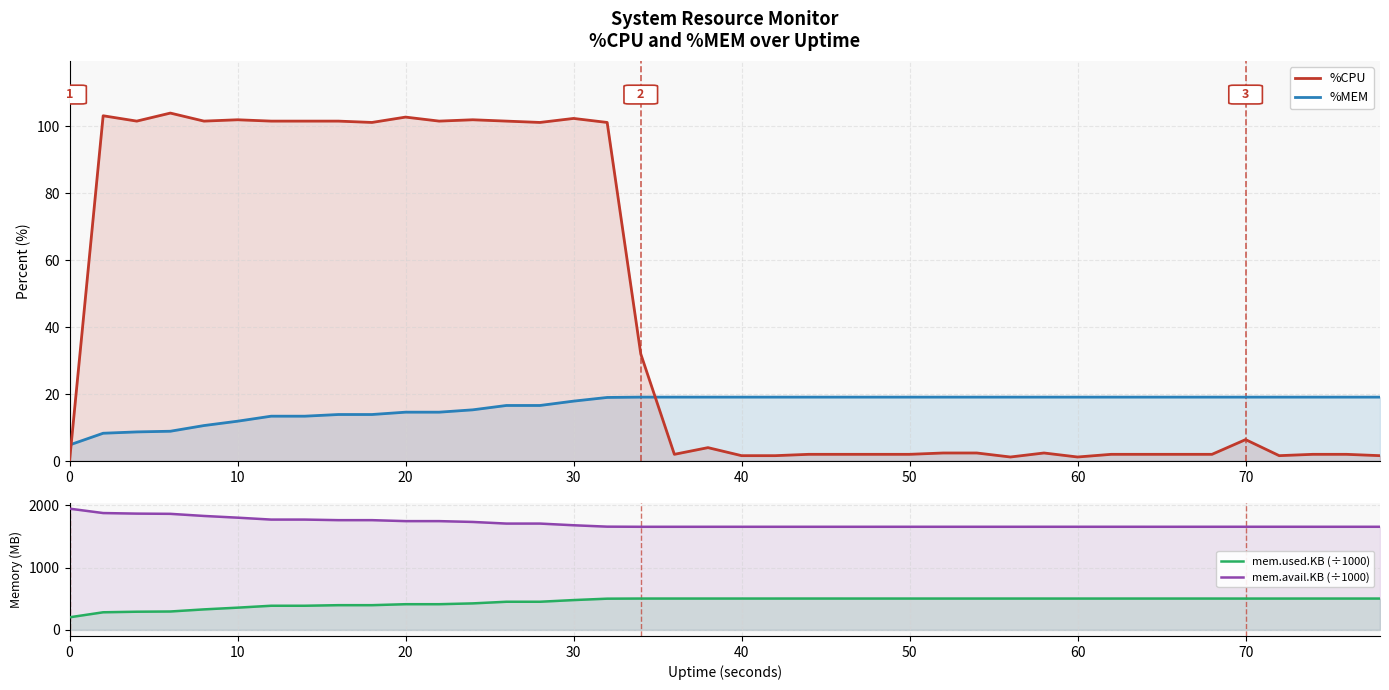

Reading left to right, what are all the values shown in this chart?

%CPU: 0.0	103.2	101.6	104.0	101.6	102.0	101.6	101.6	101.6	101.2	102.8	101.6	102.0	101.6	101.2	102.4	101.2	32.0	2.0	4.0	1.6	1.6	2.0	2.0	2.0	2.0	2.4	2.4	1.2	2.4	1.2	2.0	2.0	2.0	2.0	6.4	1.6	2.0	2.0	1.6
%MEM: 4.8	8.3	8.7	8.9	10.6	11.9	13.4	13.4	13.9	13.9	14.6	14.6	15.3	16.6	16.6	17.9	19.0	19.1	19.1	19.1	19.1	19.1	19.1	19.1	19.1	19.1	19.1	19.1	19.1	19.1	19.1	19.1	19.1	19.1	19.1	19.1	19.1	19.1	19.1	19.1
mem.used.KB (÷1000): 202.7	283.3	292.5	296.0	330.0	357.6	388.3	388.4	397.6	397.6	413.2	413.2	426.3	452.6	452.6	479.6	502.1	504.1	504.1	504.1	504.1	504.1	504.2	504.1	504.1	504.0	504.0	504.1	504.1	503.9	503.9	503.9	504.0	504.0	504.0	503.8	503.8	504.0	504.0	504.0
mem.avail.KB (÷1000): 1948.8	1878.3	1869.1	1865.6	1831.6	1804.0	1773.3	1773.3	1764.0	1764.0	1748.4	1748.4	1735.3	1709.0	1709.0	1682.0	1659.5	1657.5	1657.5	1657.5	1657.5	1657.5	1657.5	1657.5	1657.5	1657.6	1657.6	1657.5	1657.5	1657.7	1657.7	1657.7	1657.6	1657.6	1657.7	1657.8	1657.8	1657.6	1657.6	1657.6